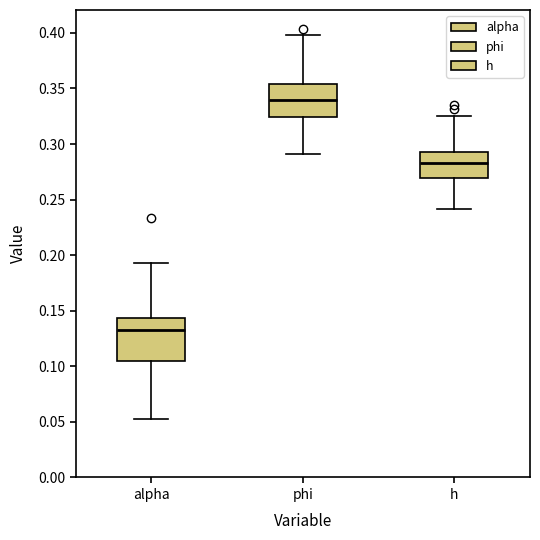

Reading left to right, read every box against the y-axis: the position of its median line, the range the box covers, and the ends of its whiskers. The values are not printed on the chart, so give them approximately, as read against the axis.

alpha: median 0.130, box 0.105 to 0.145, whiskers 0.055 to 0.195
phi: median 0.340, box 0.325 to 0.355, whiskers 0.290 to 0.400
h: median 0.280, box 0.270 to 0.295, whiskers 0.240 to 0.325